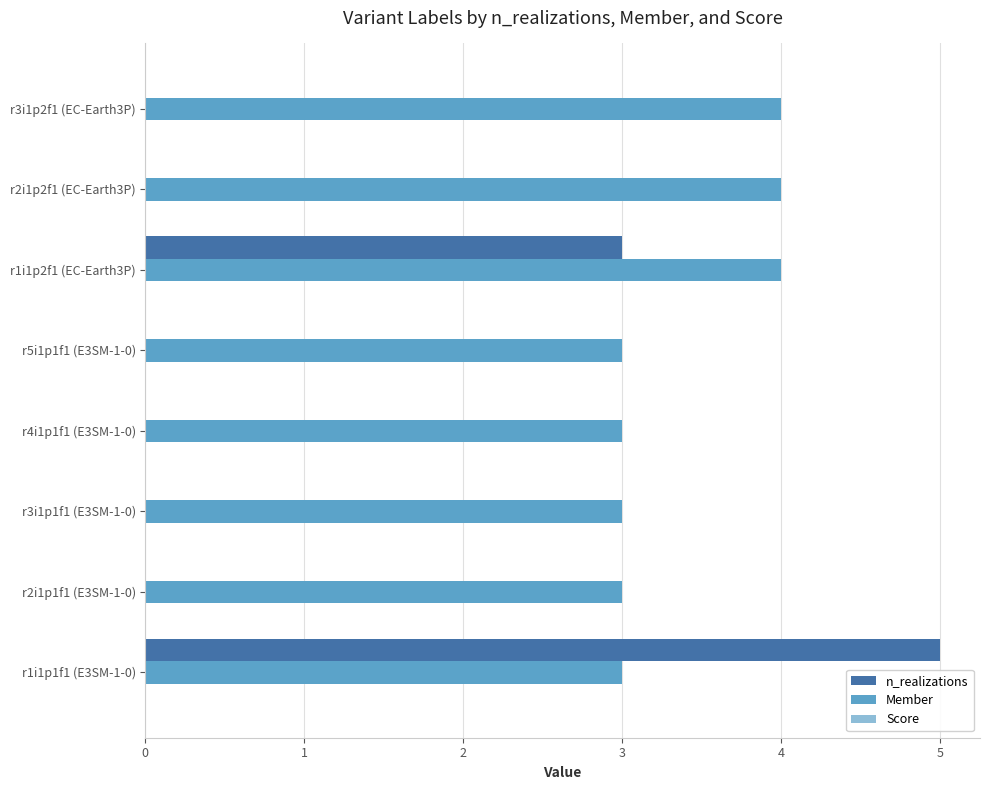

The value of Member at r3i1p1f1 (E3SM-1-0) is 1. True or false?

False